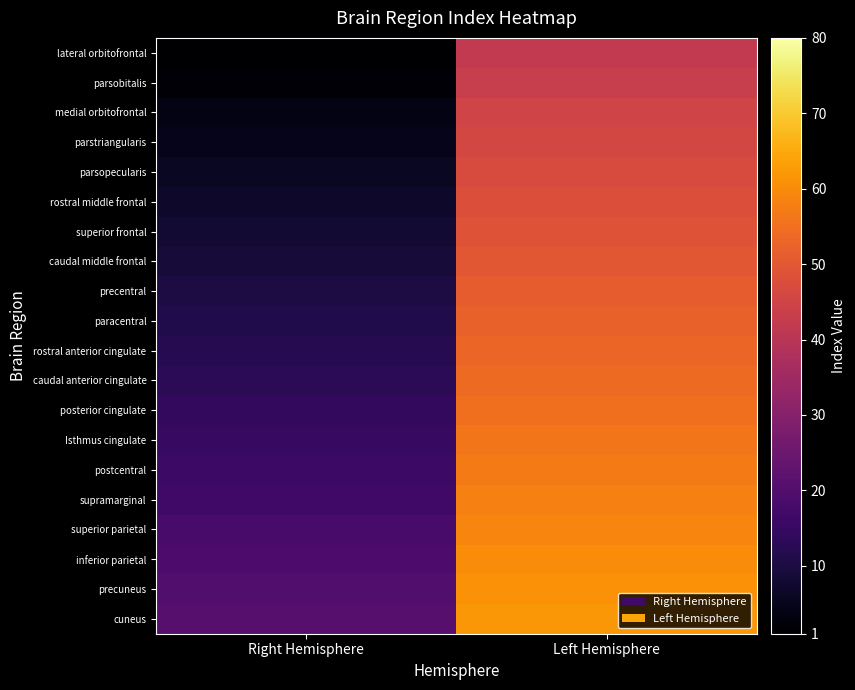

Reading left to right, list all the values displayed in this chart.

lateral orbitofrontal: Right Hemisphere=1	Left Hemisphere=42
parsobitalis: Right Hemisphere=2	Left Hemisphere=43
medial orbitofrontal: Right Hemisphere=4	Left Hemisphere=45
parstriangularis: Right Hemisphere=5	Left Hemisphere=46
parsopecularis: Right Hemisphere=6	Left Hemisphere=47
rostral middle frontal: Right Hemisphere=7	Left Hemisphere=48
superior frontal: Right Hemisphere=8	Left Hemisphere=49
caudal middle frontal: Right Hemisphere=9	Left Hemisphere=50
precentral: Right Hemisphere=10	Left Hemisphere=51
paracentral: Right Hemisphere=11	Left Hemisphere=52
rostral anterior cingulate: Right Hemisphere=12	Left Hemisphere=53
caudal anterior cingulate: Right Hemisphere=13	Left Hemisphere=54
posterior cingulate: Right Hemisphere=14	Left Hemisphere=55
Isthmus cingulate: Right Hemisphere=15	Left Hemisphere=56
postcentral: Right Hemisphere=16	Left Hemisphere=57
supramarginal: Right Hemisphere=17	Left Hemisphere=58
superior parietal: Right Hemisphere=18	Left Hemisphere=59
inferior parietal: Right Hemisphere=19	Left Hemisphere=60
precuneus: Right Hemisphere=20	Left Hemisphere=61
cuneus: Right Hemisphere=21	Left Hemisphere=62